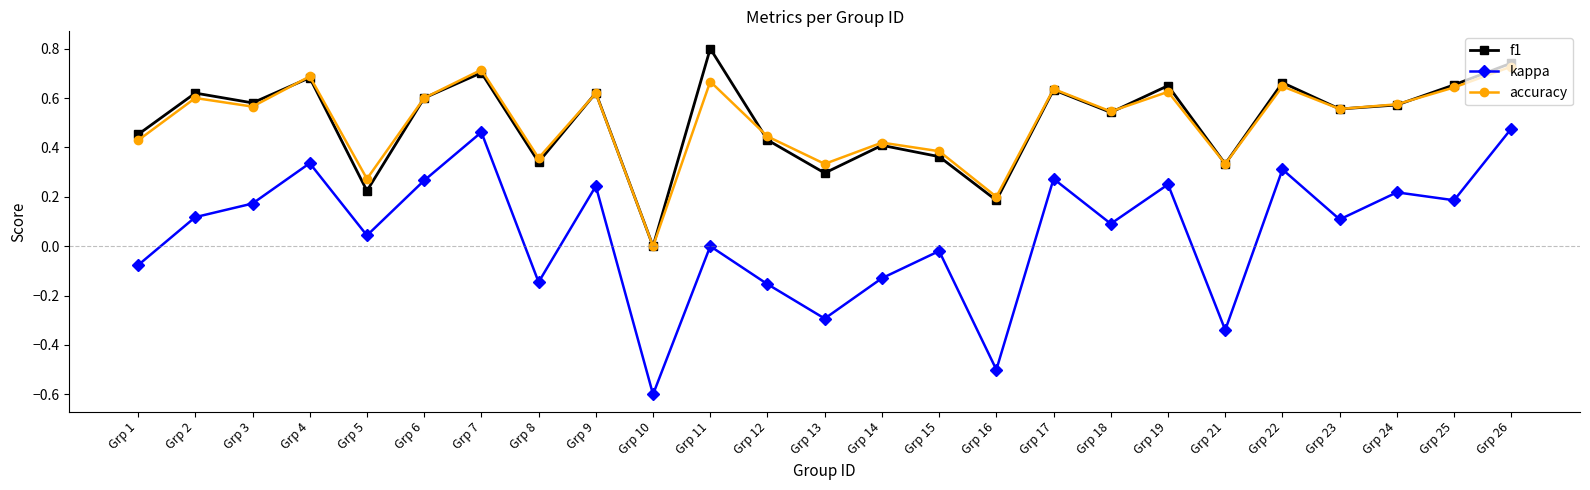

Is this an area chart (filled region under the line)?

No